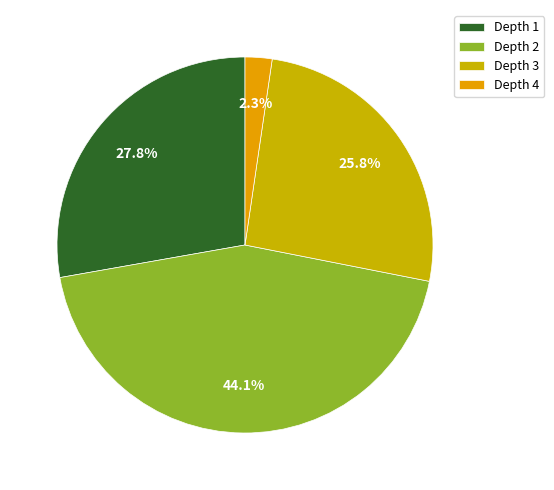

Count the number of slices in the pie.

4